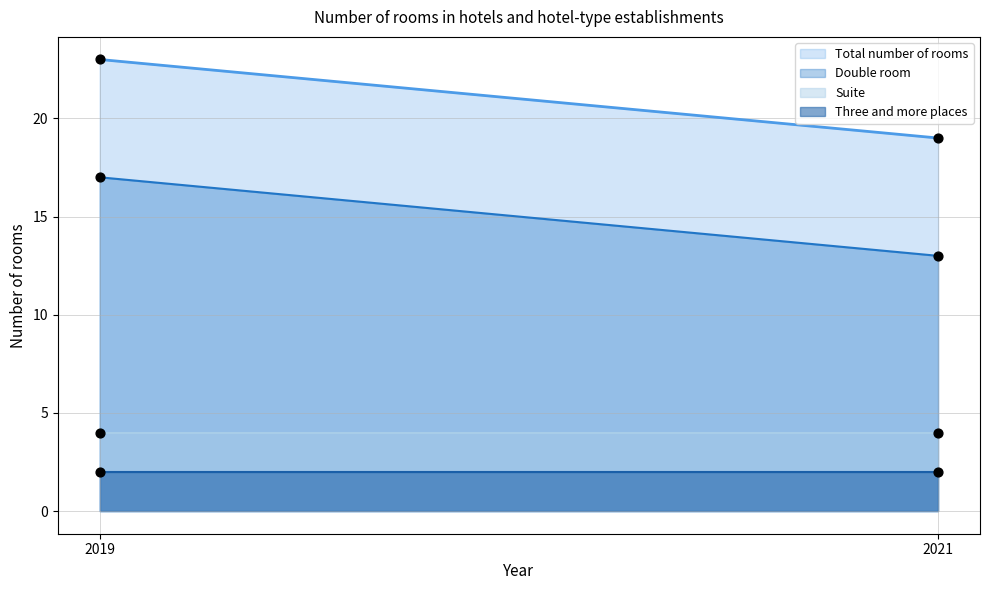

Which series contains the lowest Y value?

Three and more places